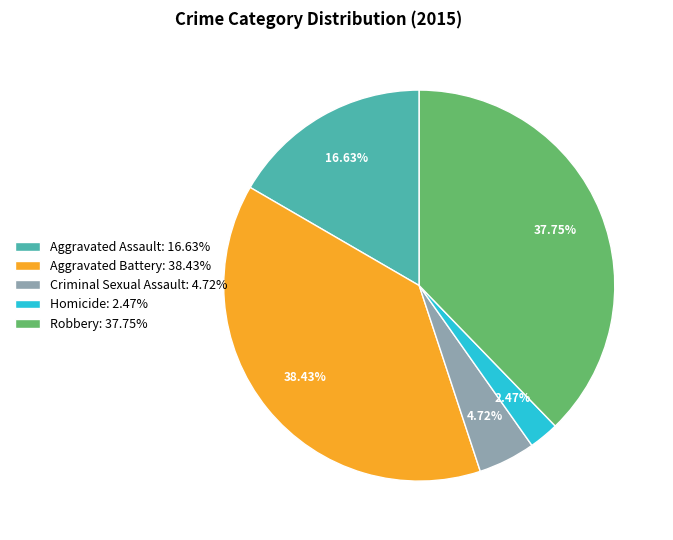

What percentage is the Robbery slice, to the nearest percent?

38%